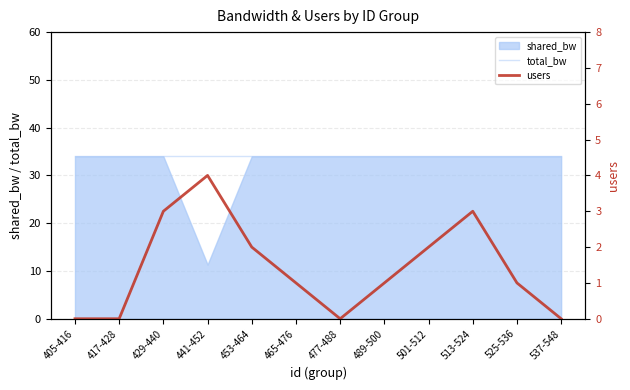

True or false: total_bw and users cross at least once.

False